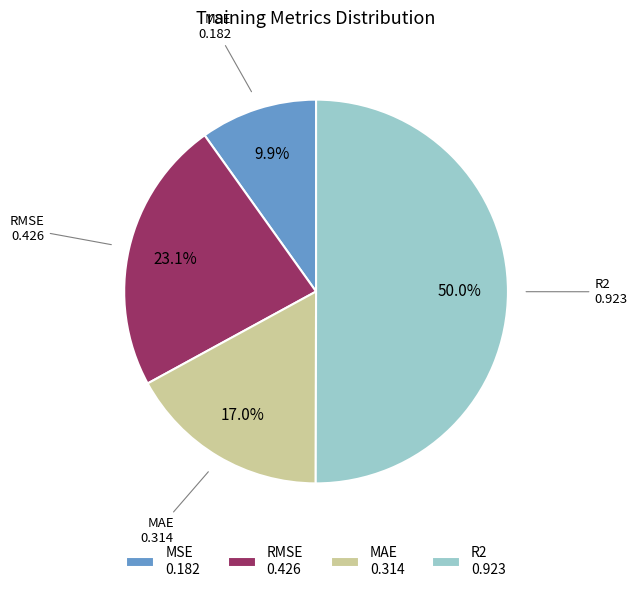

How many slices are in this pie chart?

4